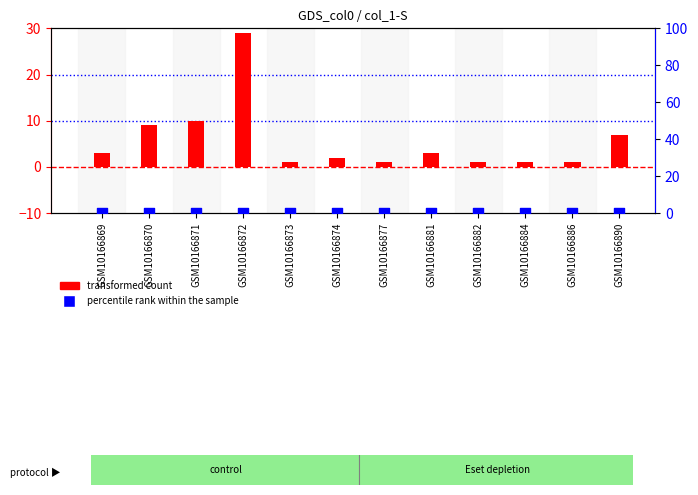

What is the total value across all series at GSM10166873?

1